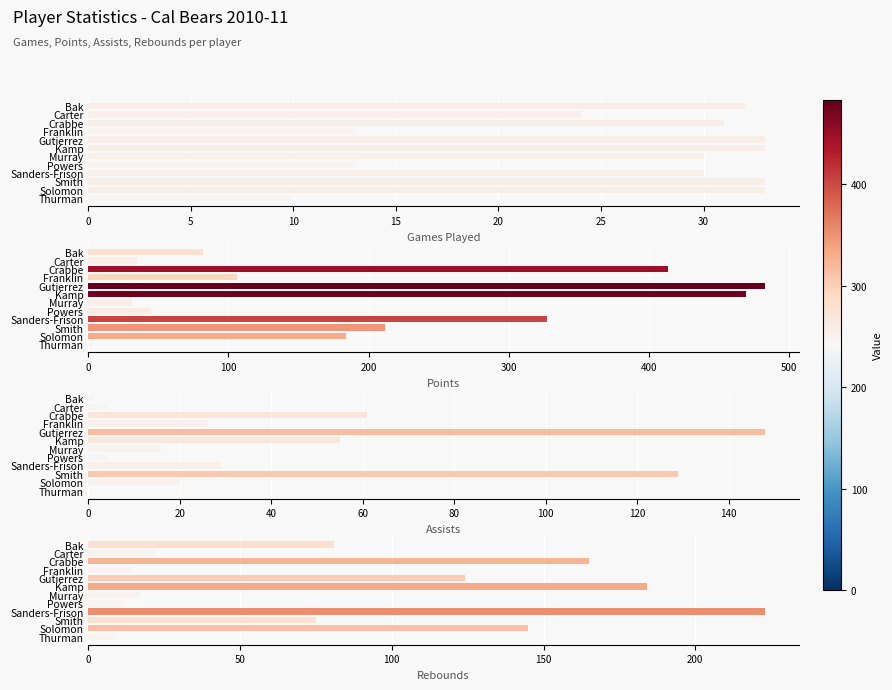

The value of Rebounds at Franklin is 7. True or false?

False